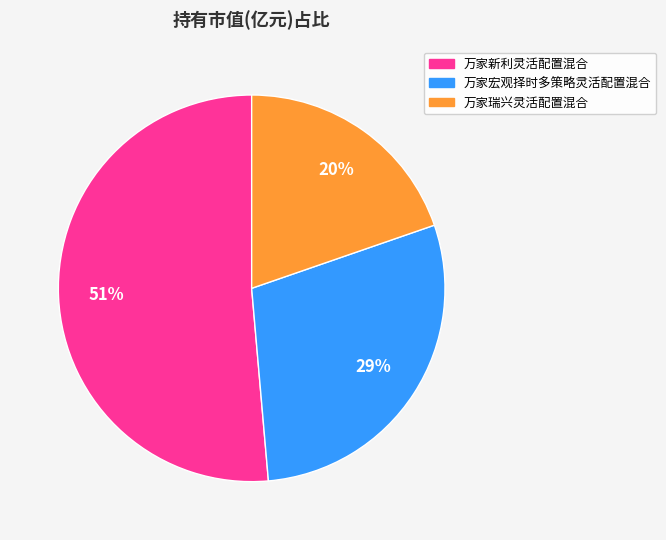

Combined, do 万家瑞兴灵活配置混合 and 万家新利灵活配置混合 account for over 50%?

Yes